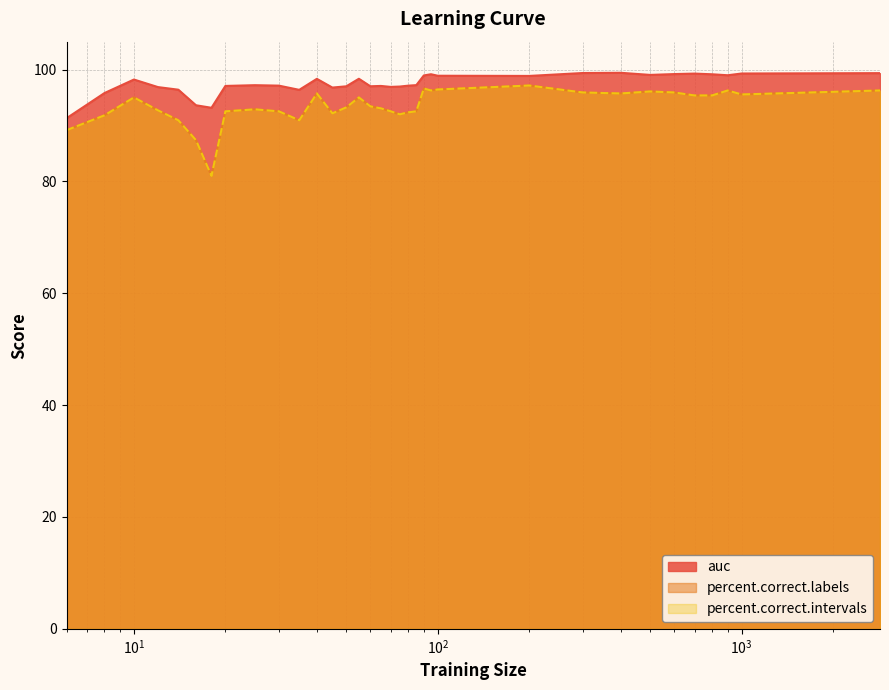

Does the chart have visible grid lines?

Yes